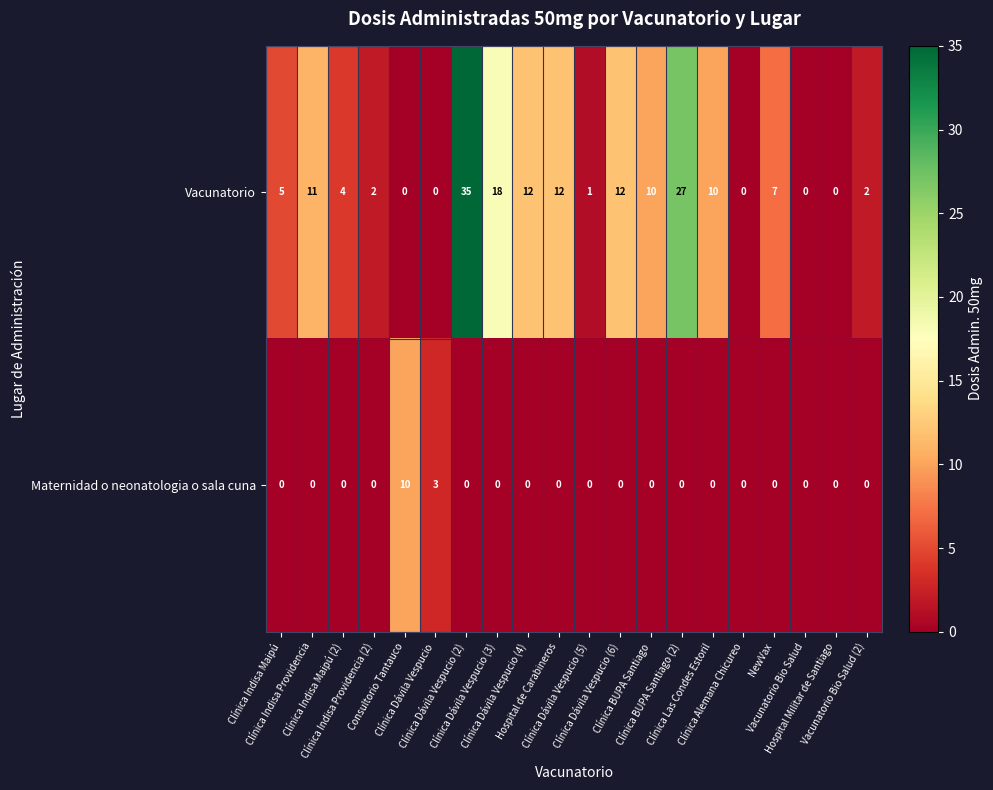

What is the sum of all Maternidad o neonatologia o sala cuna values?

13